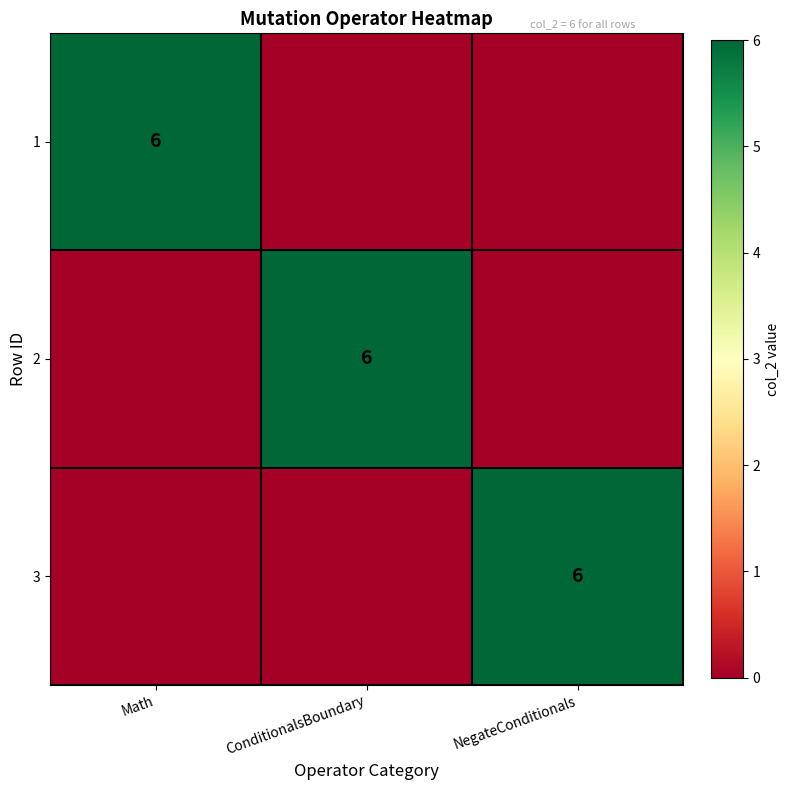

The 1 series shows 3 at Math. True or false?

False